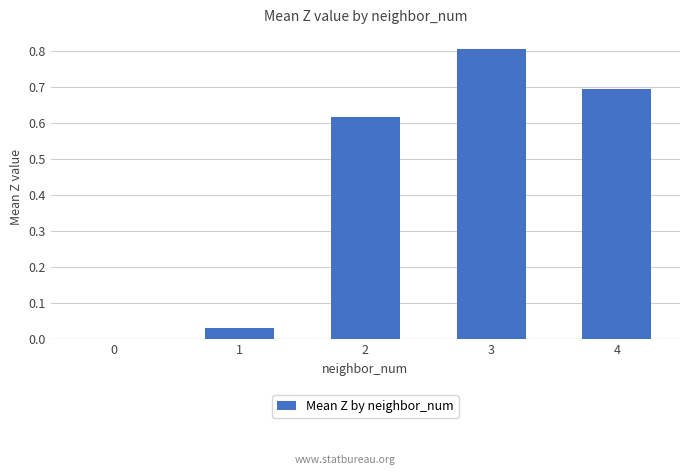

What is the maximum value shown in the chart?

0.8